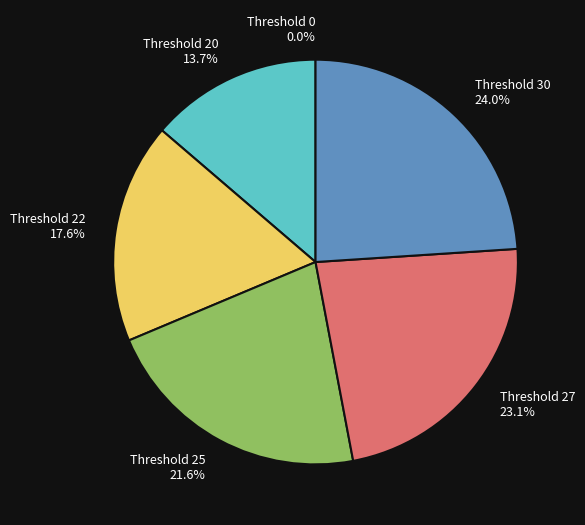

True or false: 30 accounts for 24% of the total.

True